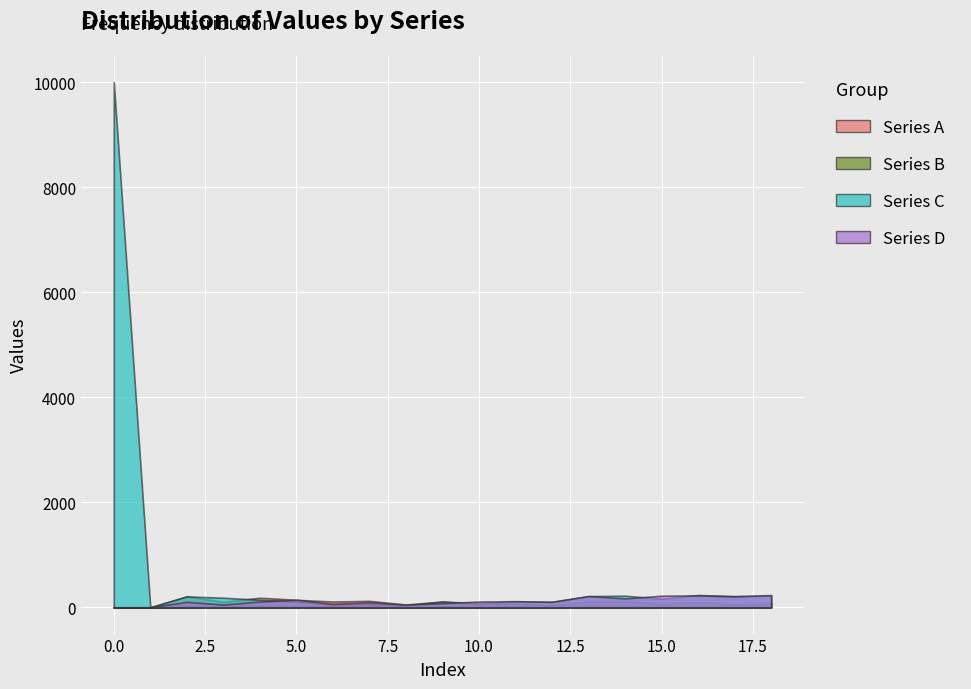

What are all the series names shown in the legend?

Series A, Series B, Series C, Series D